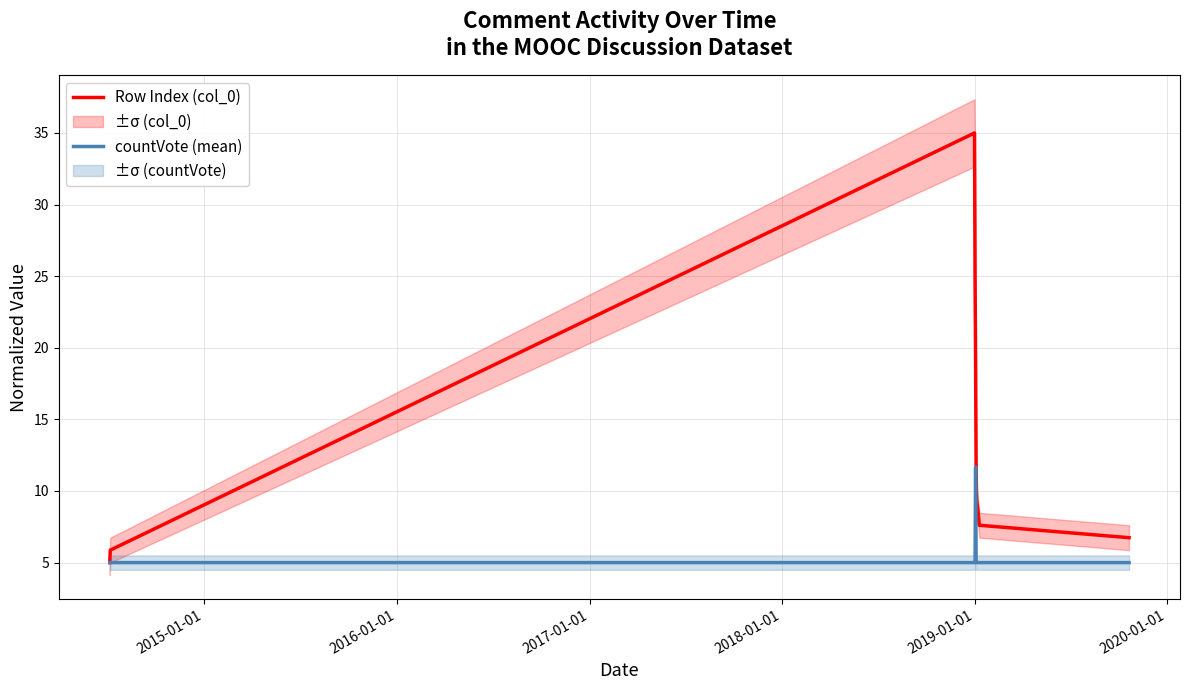

What is the minimum value for countVote (mean)?

5.0